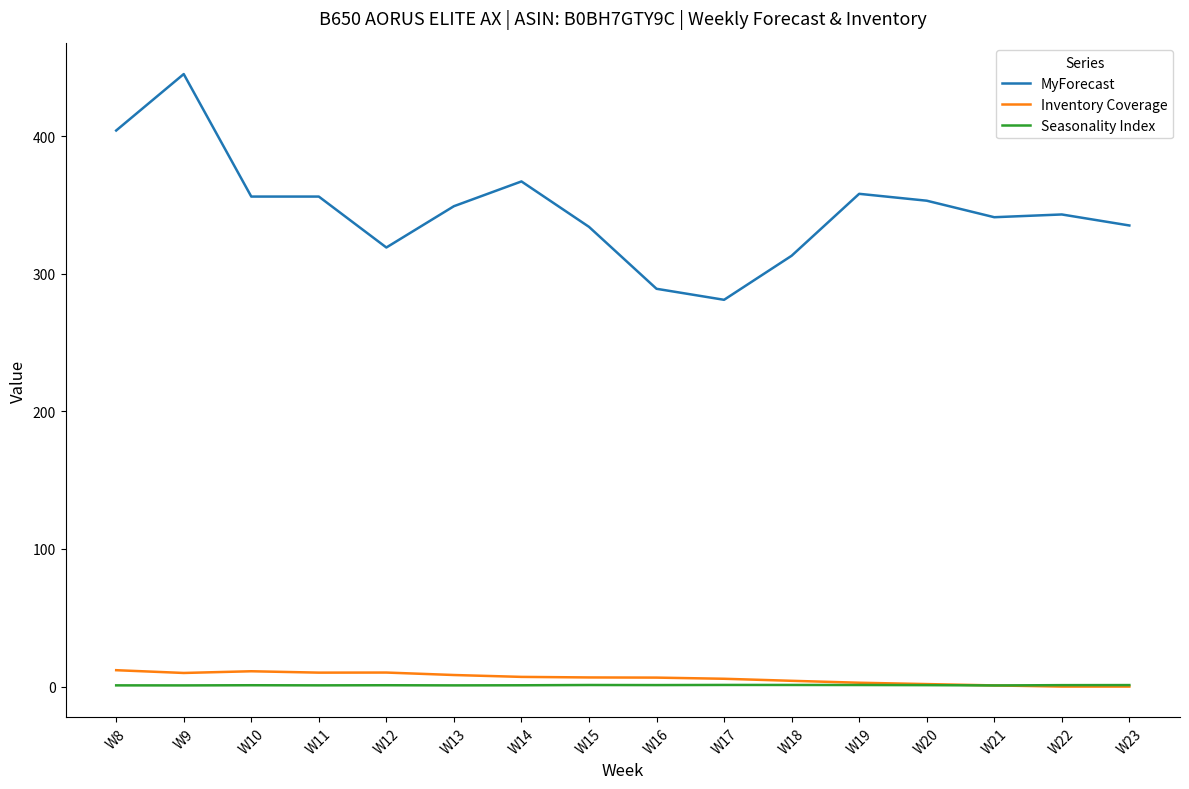

True or false: Inventory Coverage and MyForecast cross at least once.

False